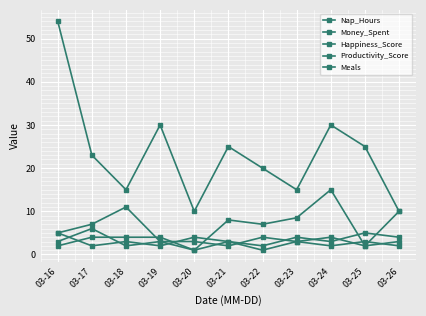

How many lines are shown in the chart?

5